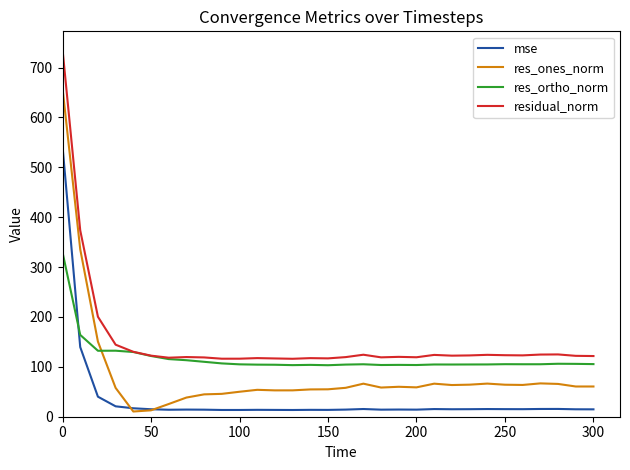

Rank the series by their average value, from highest to lowest.

residual_norm, res_ortho_norm, res_ones_norm, mse